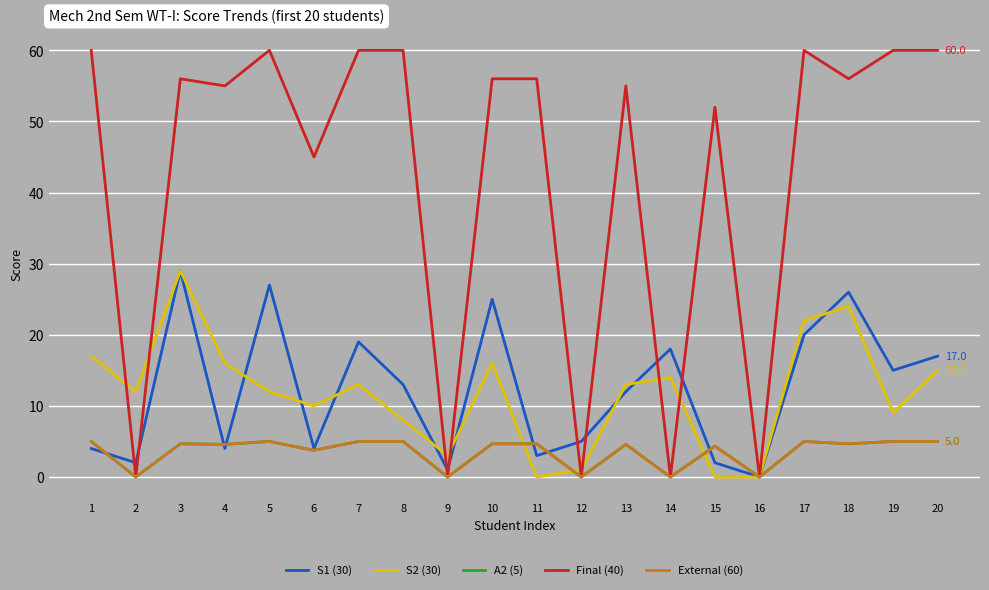

Is it true that External (60) equals 5.0 at 19?

True